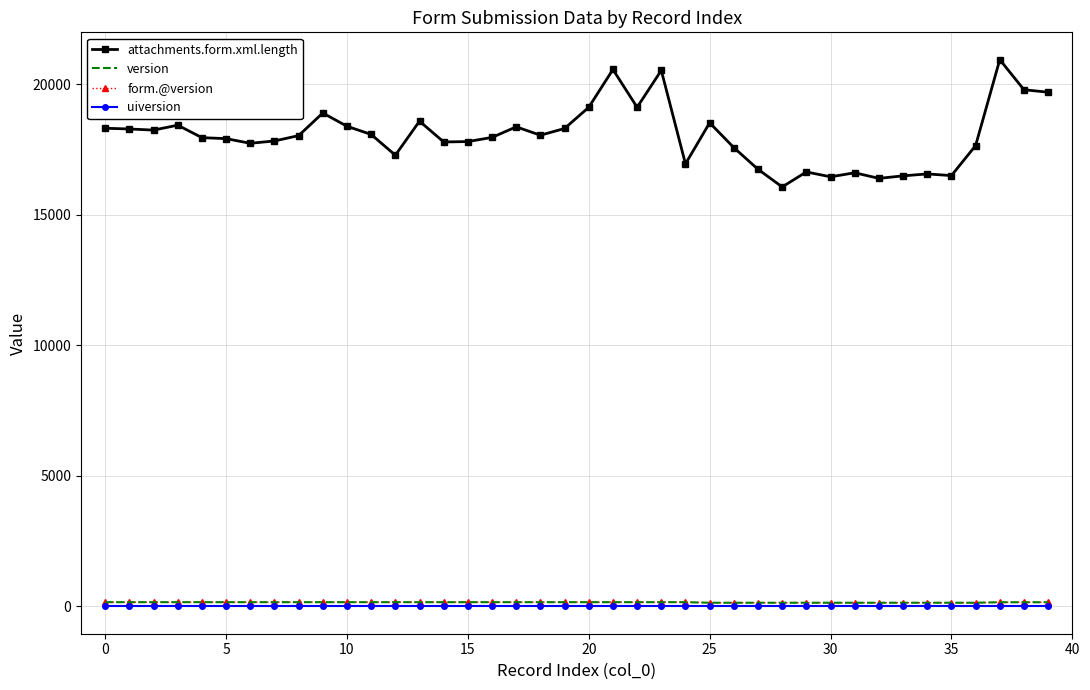

How many data points does each series have?

40